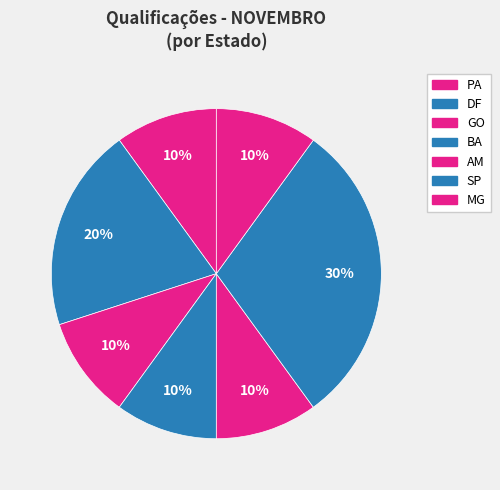

The AM slice represents 1% of the pie. True or false?

False